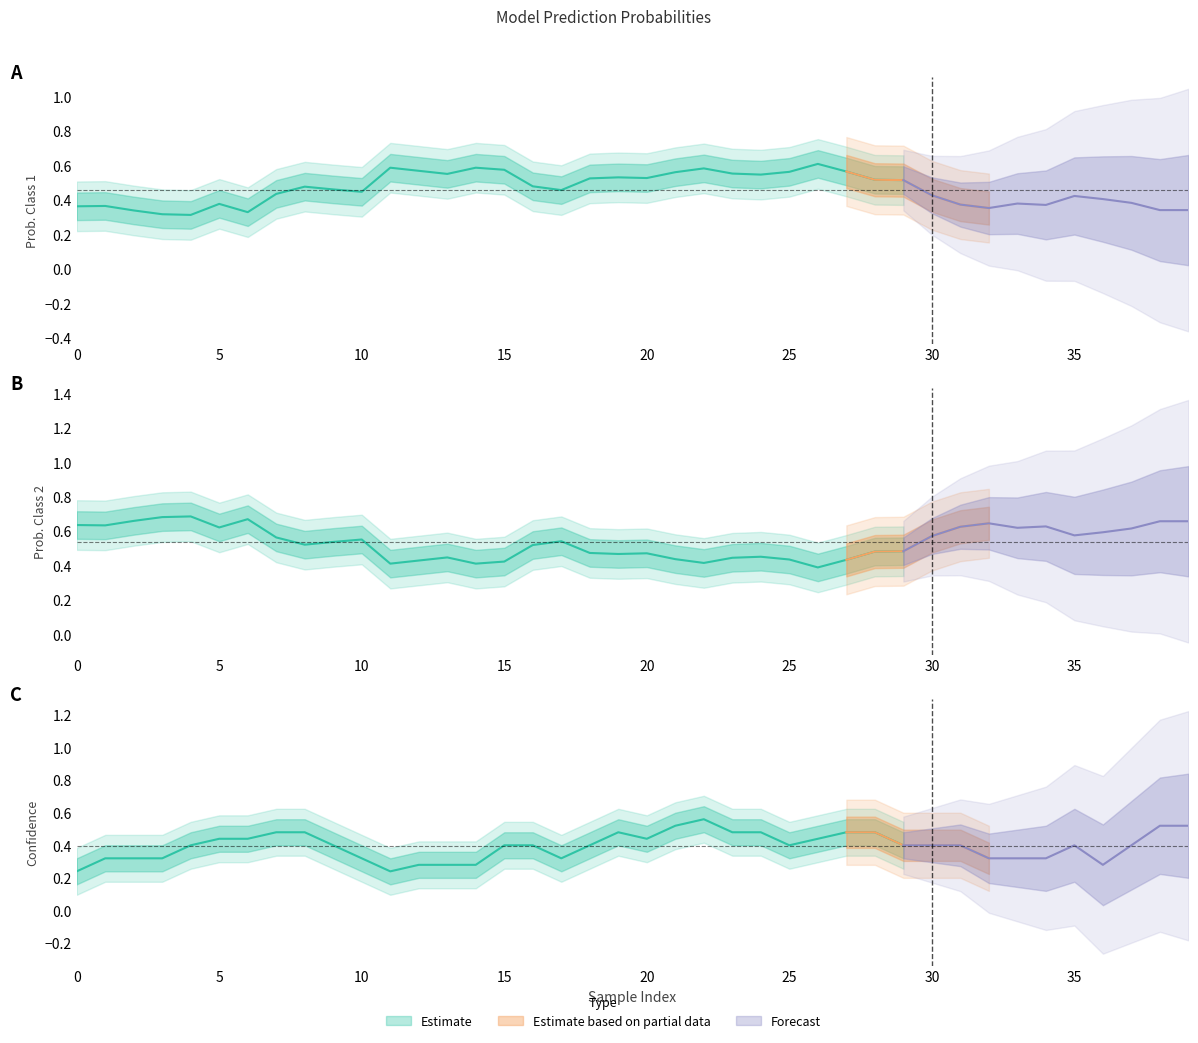

Between 39 and 36, which is larger?

36